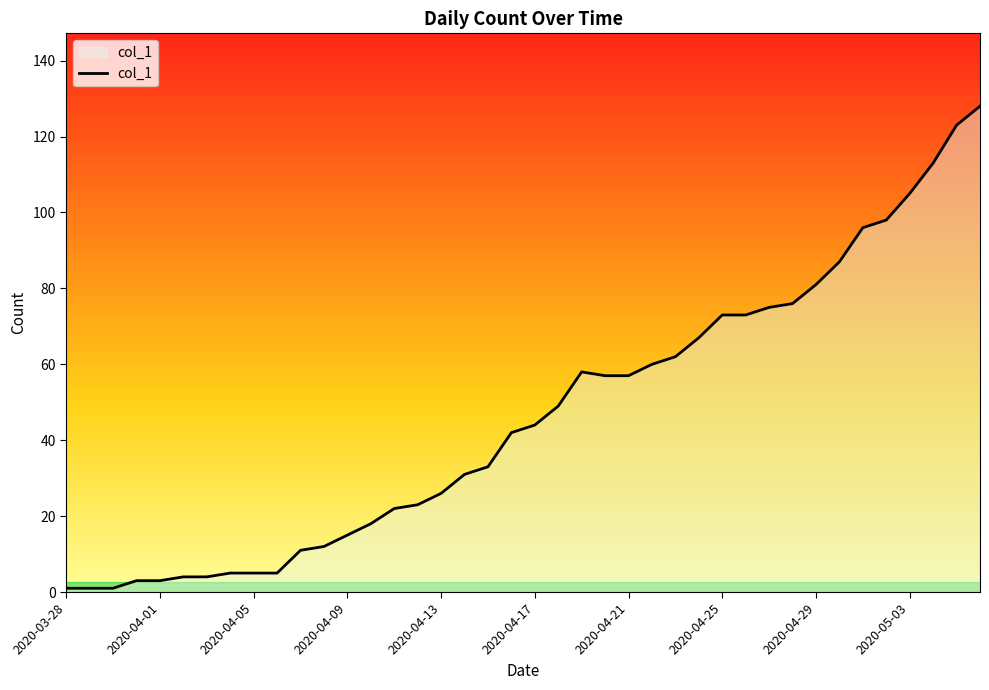

What is the maximum value shown in the chart?

128